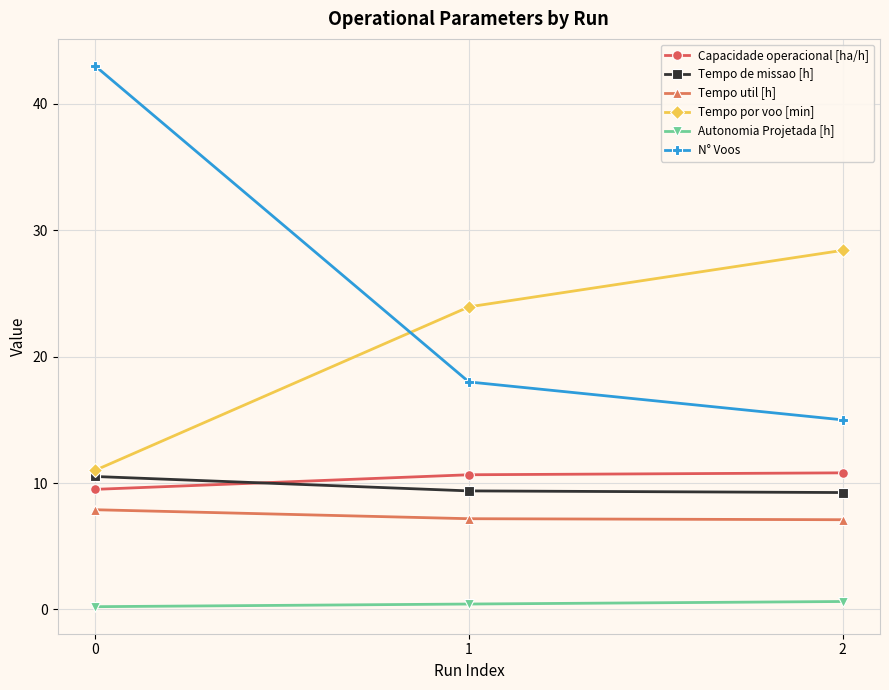

What is the difference between the maximum and minimum values in the N° Voos series?

28.0